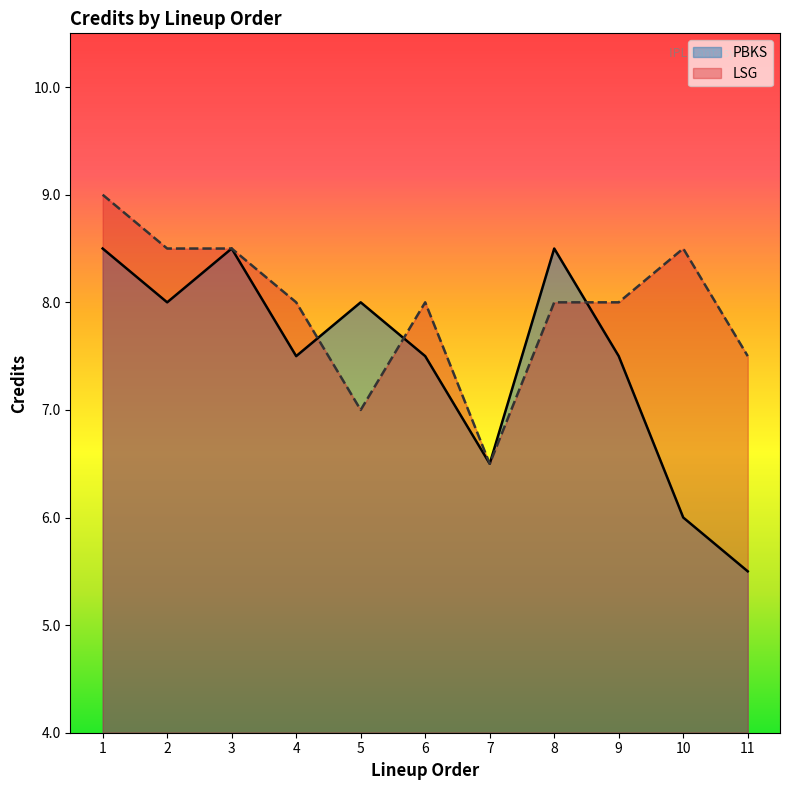

Does the chart have visible grid lines?

No